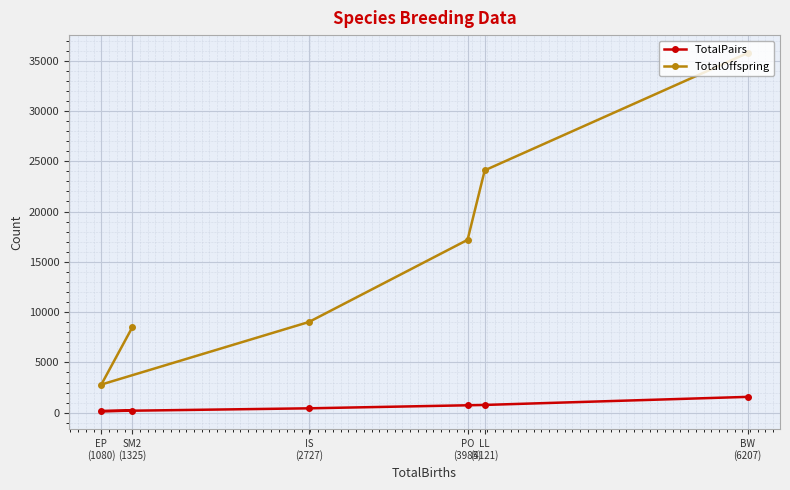

Which series has the largest range (max minus min)?

TotalOffspring